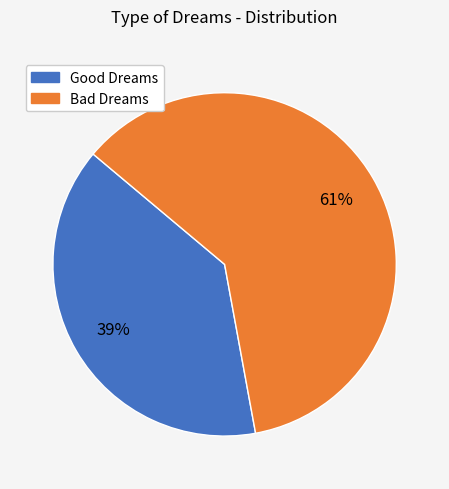

To the nearest percent, what is the difference between the largest and smallest slice percentages?

22%